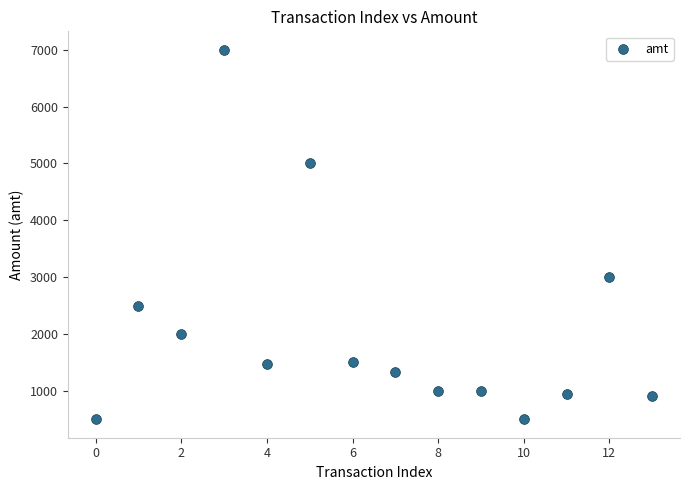

What Y value in the scatter plot is closest to 3749?

3000.0